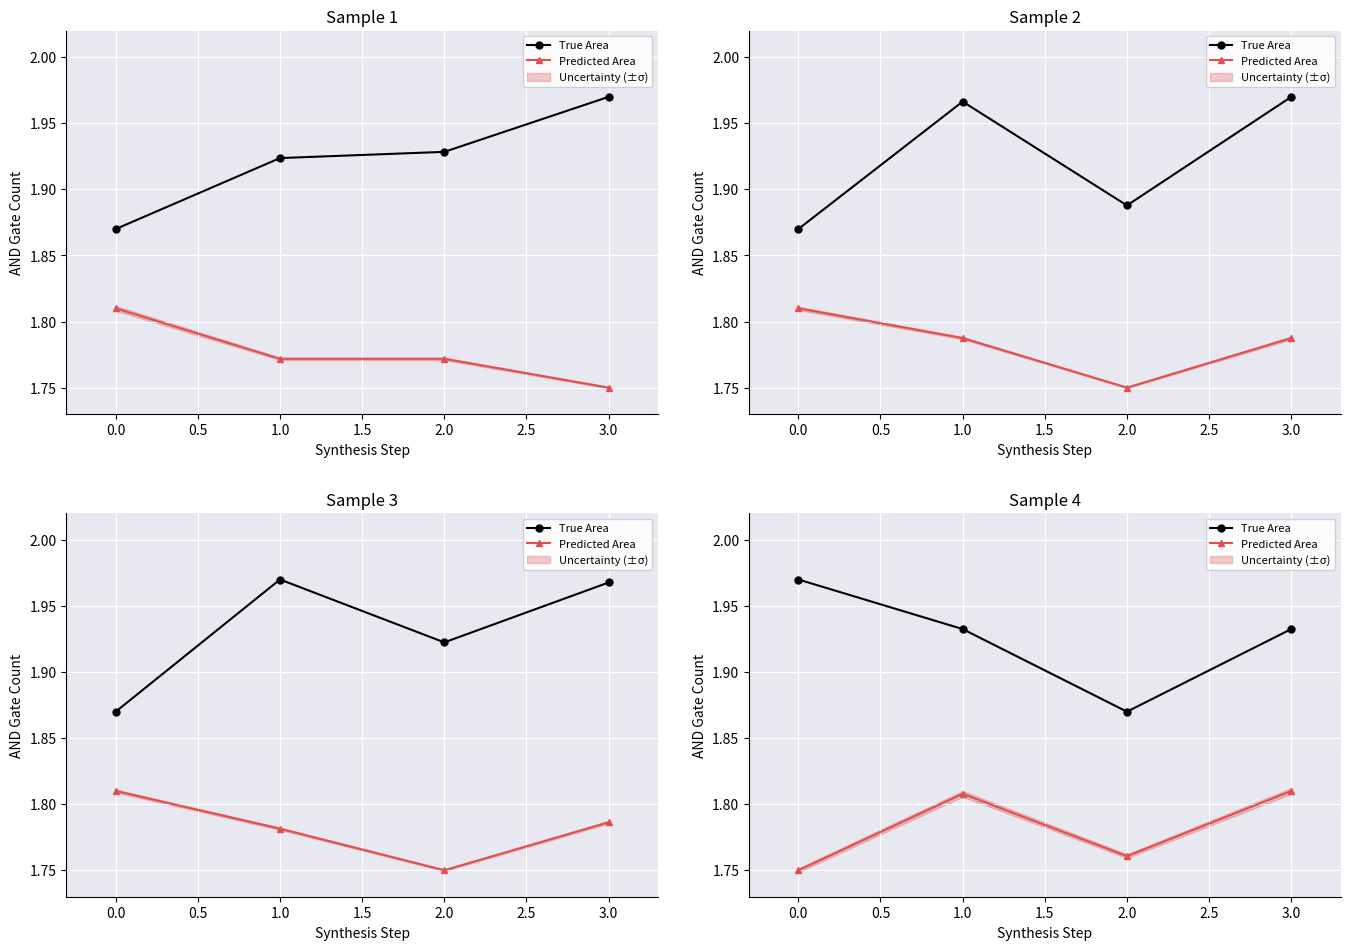

The True Area series shows 1.9 at 2.0. True or false?

True